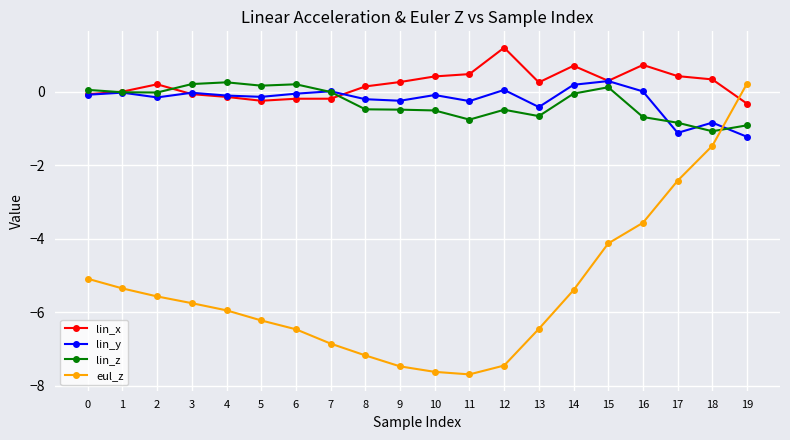

The lin_x series shows 0.3 at 18. True or false?

True